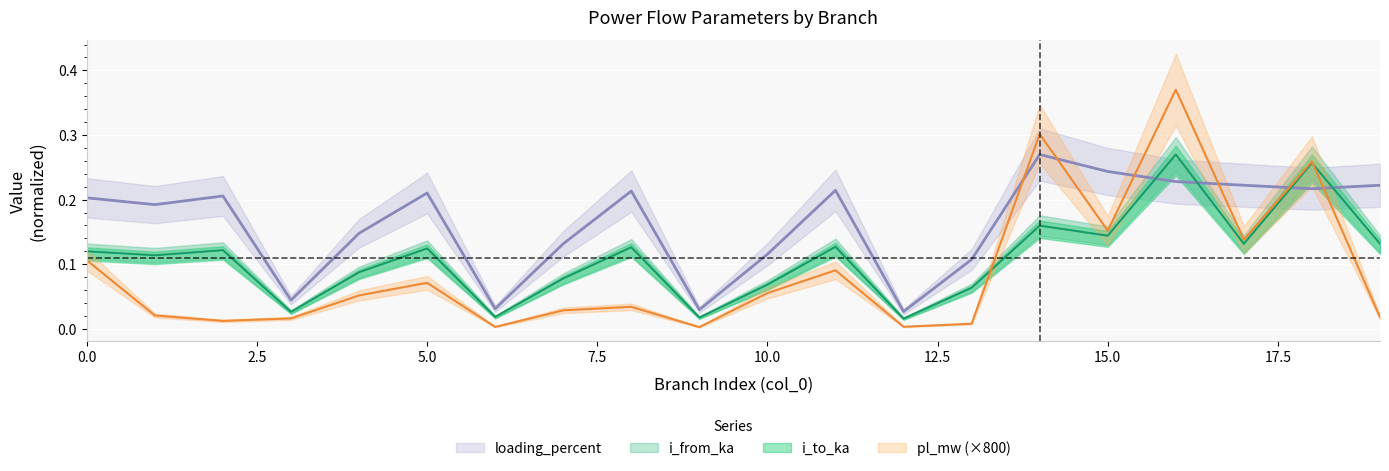

Which category has the lowest value across all series?

9